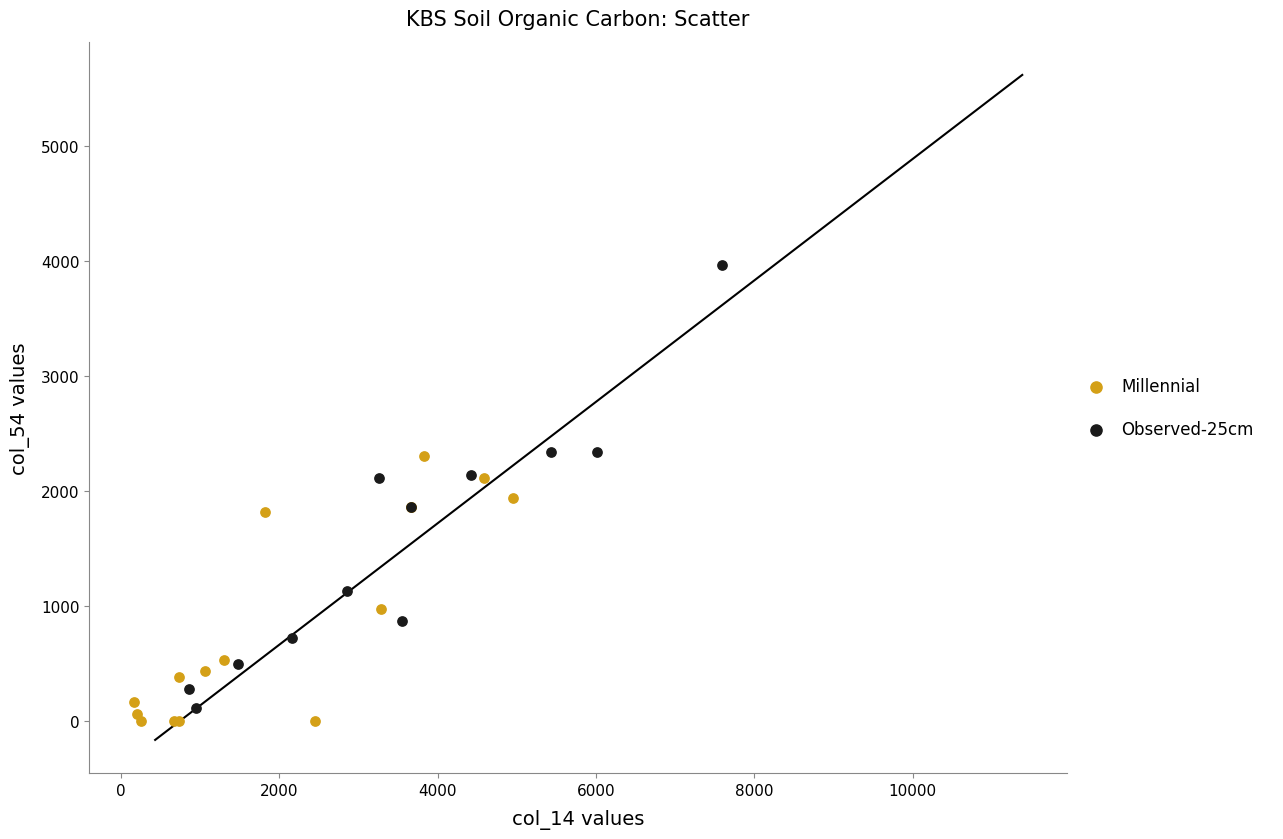

Which series reaches the maximum Y coordinate?

Observed-25cm